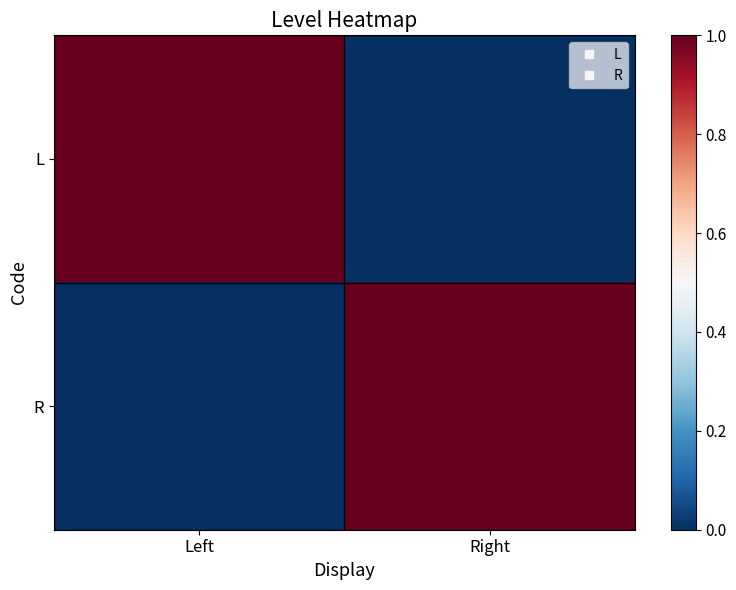

Rank the series by their maximum value, from highest to lowest.

L, R